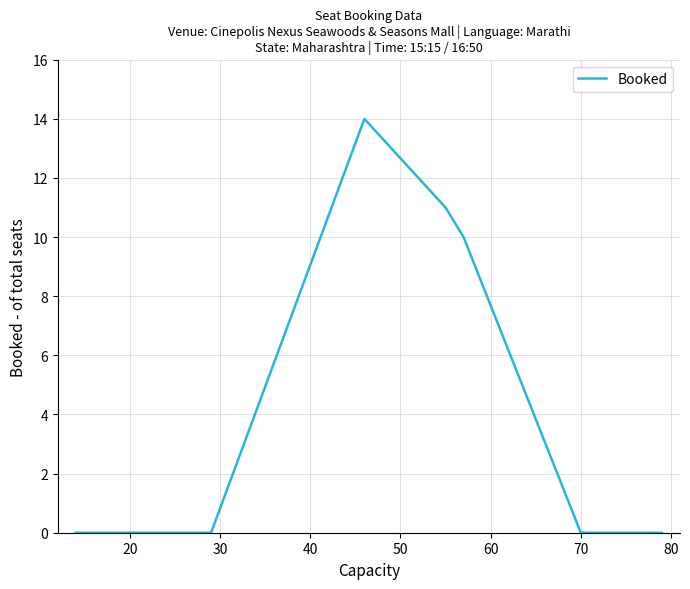

What is the maximum value shown in the chart?

14